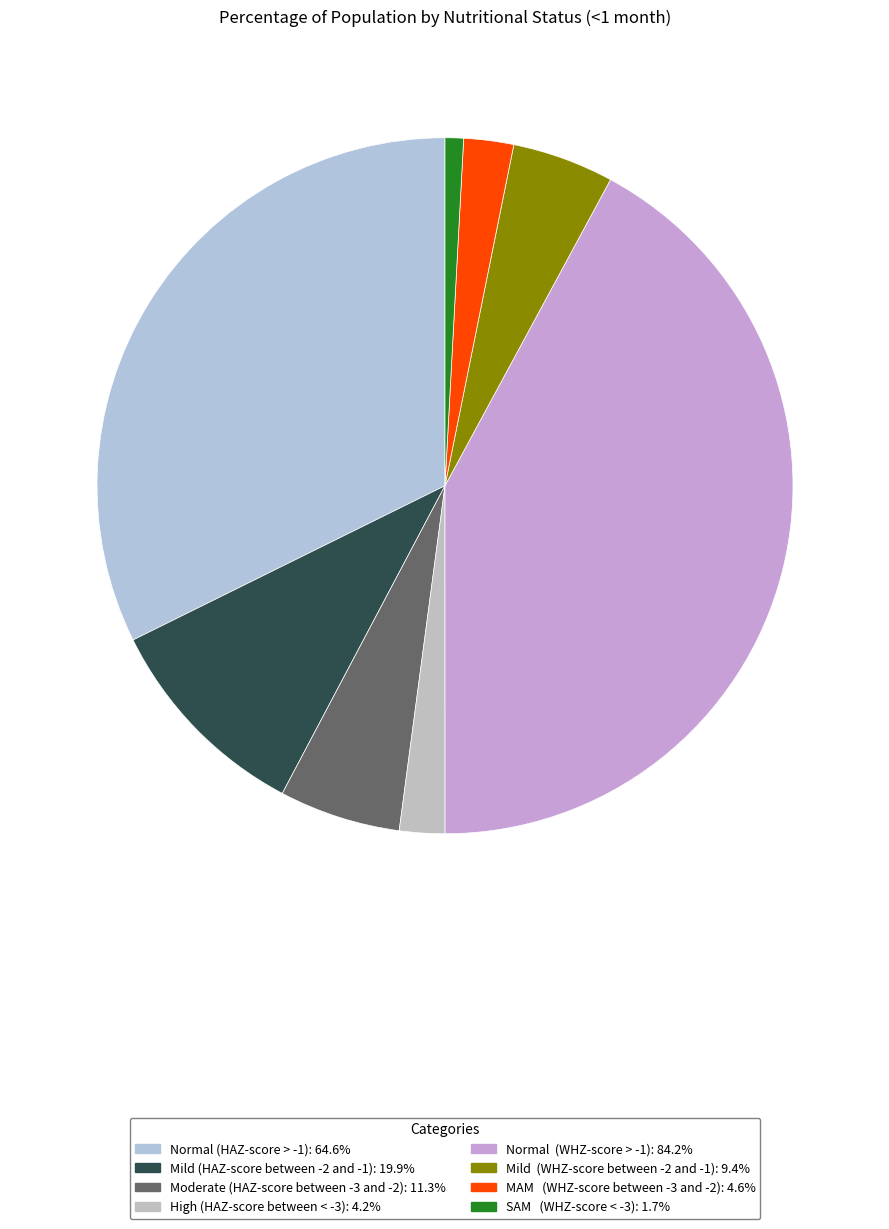

Which category has the biggest portion of the pie?

Normal (WHZ-score > -1)